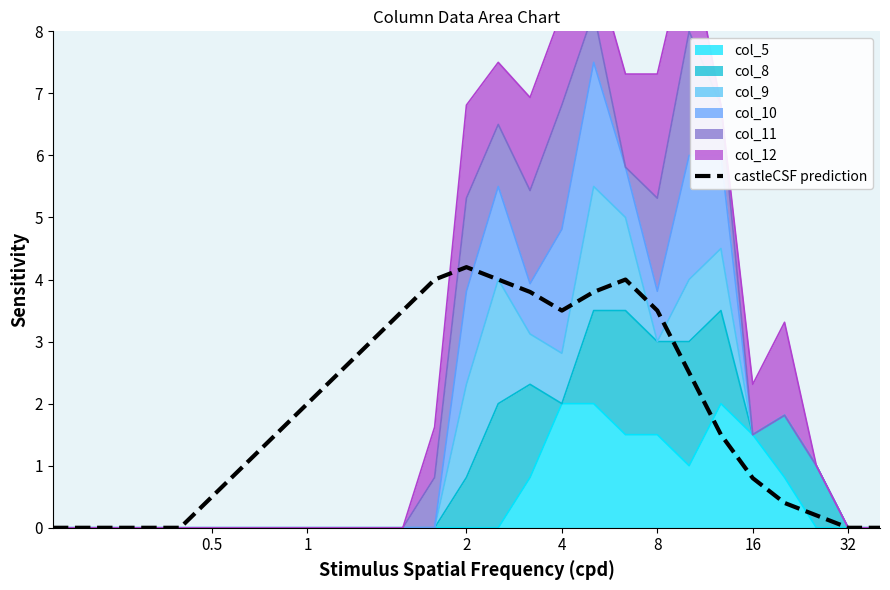

What is the label of the 9th point from the right?

18